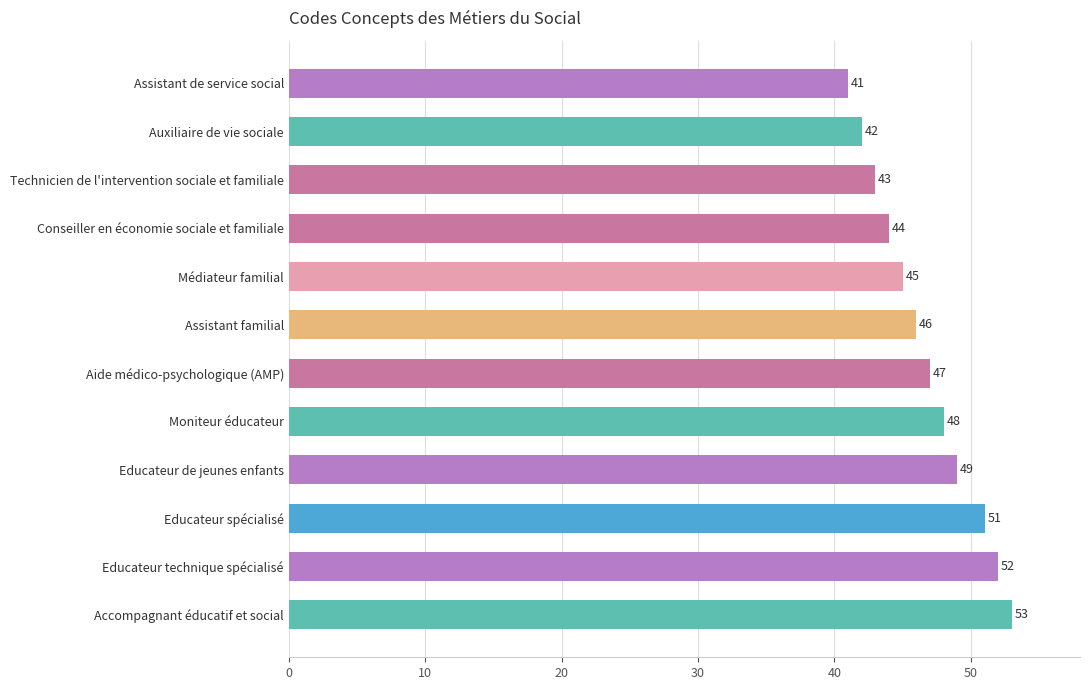

Reading top to bottom, extract all data points from this chart.

Assistant de service social=41	Auxiliaire de vie sociale=42	Technicien de l'intervention sociale et familiale=43	Conseiller en économie sociale et familiale=44	Médiateur familial=45	Assistant familial=46	Aide médico-psychologique (AMP)=47	Moniteur éducateur=48	Educateur de jeunes enfants=49	Educateur spécialisé=51	Educateur technique spécialisé=52	Accompagnant éducatif et social=53